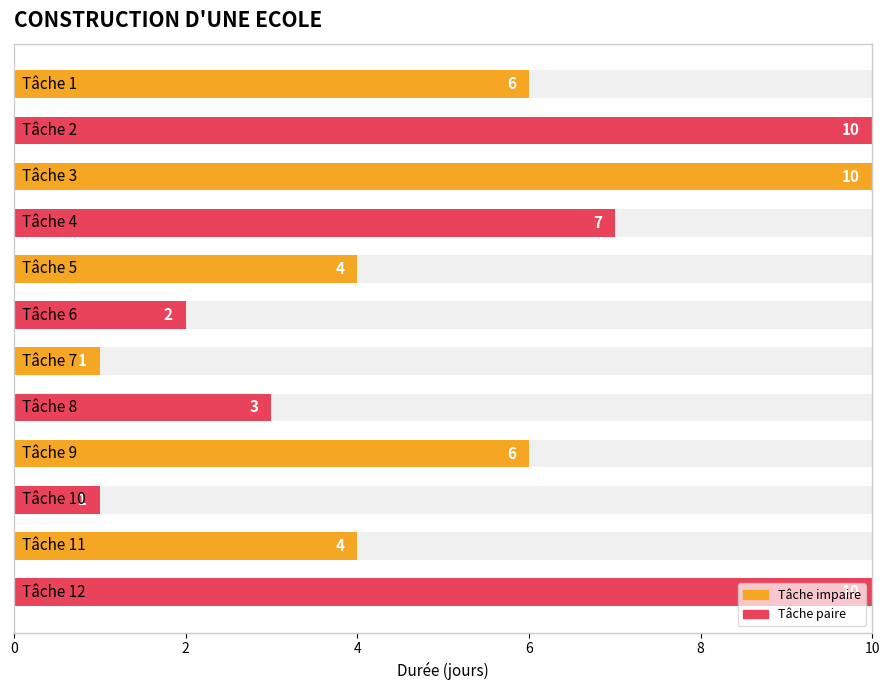

At which label does the data first exceed 6?

2